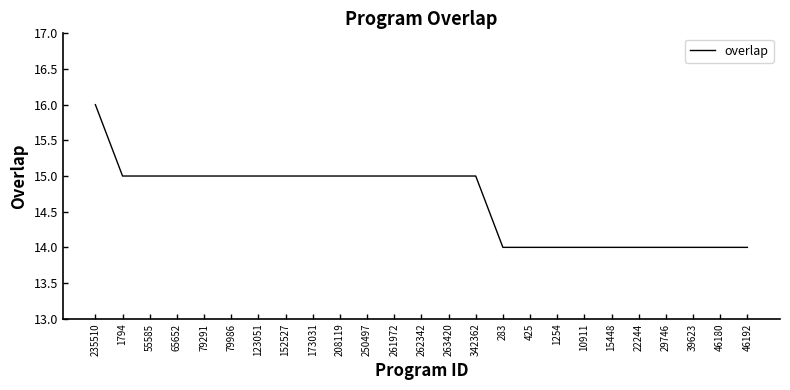

Approximately how many times larger is the value at 15448 compared to 262342?

0.9